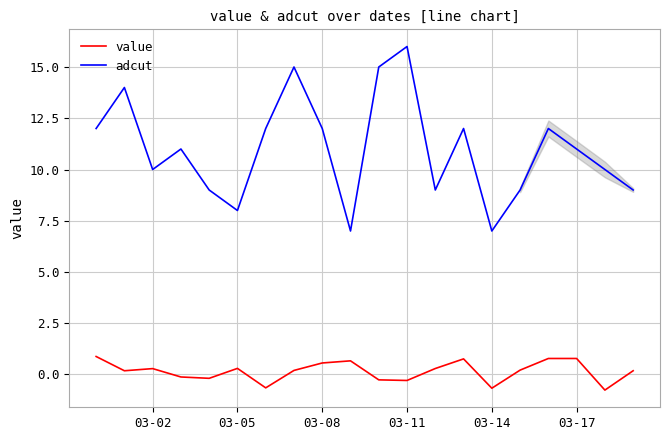

Rank the series by their maximum value, from lowest to highest.

value, adcut